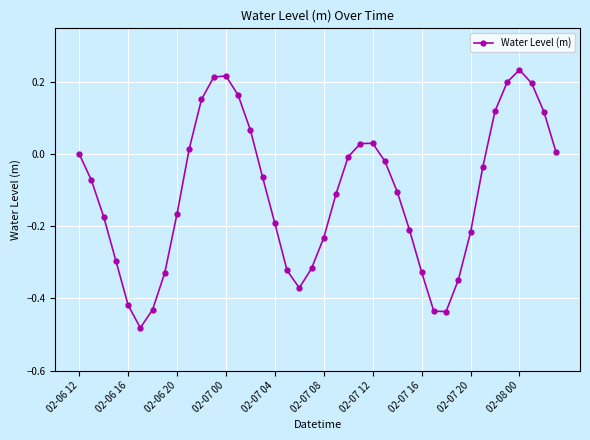

True or false: there are more than 2 points higher than both neighbors.

True